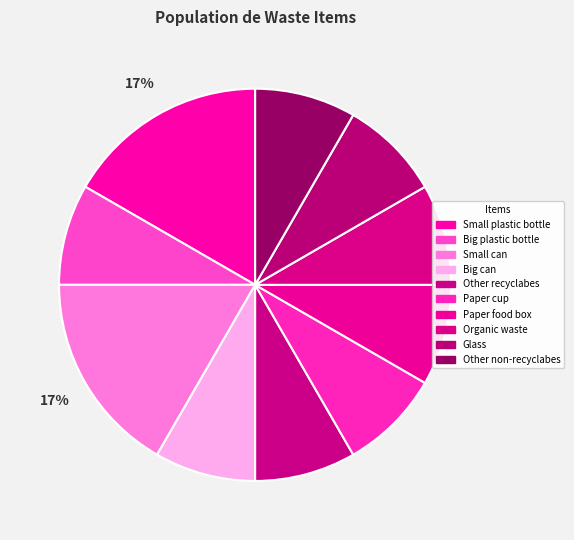

To the nearest percent, what is the difference between the largest and smallest slice percentages?

8%